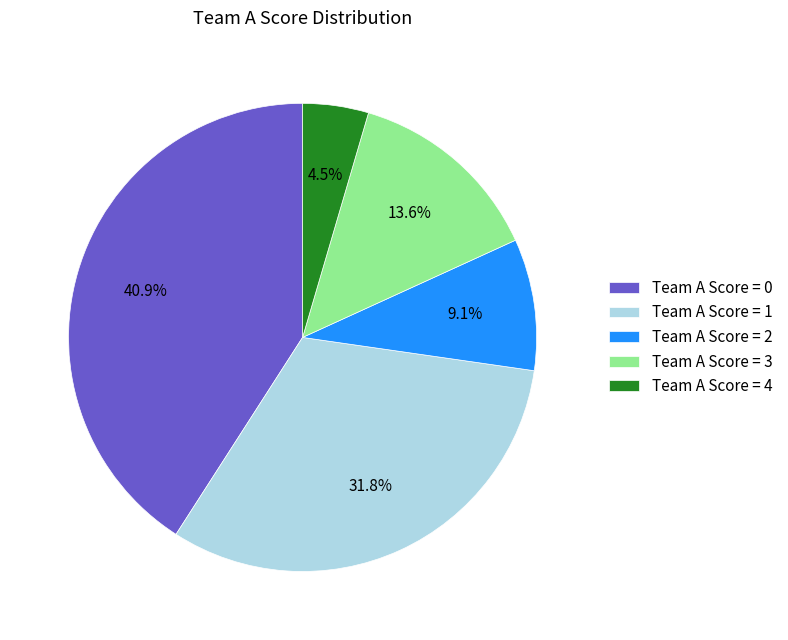

Do Team A Score = 1 and Team A Score = 4 together represent more than half of the pie?

No